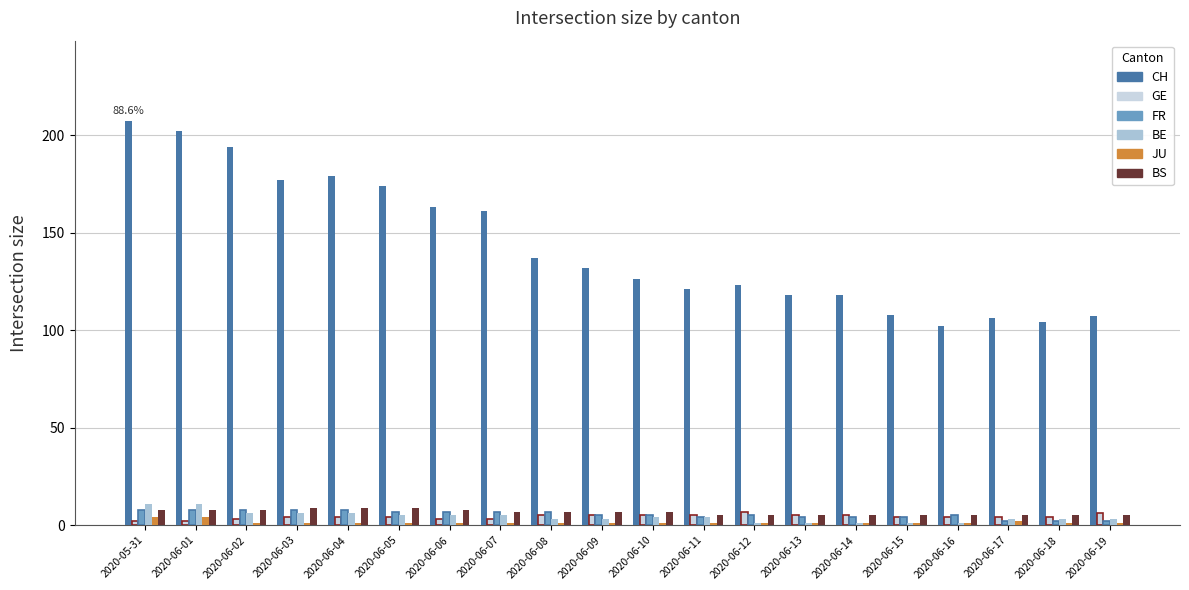

What is the difference between the maximum and minimum values in the GE series?

5